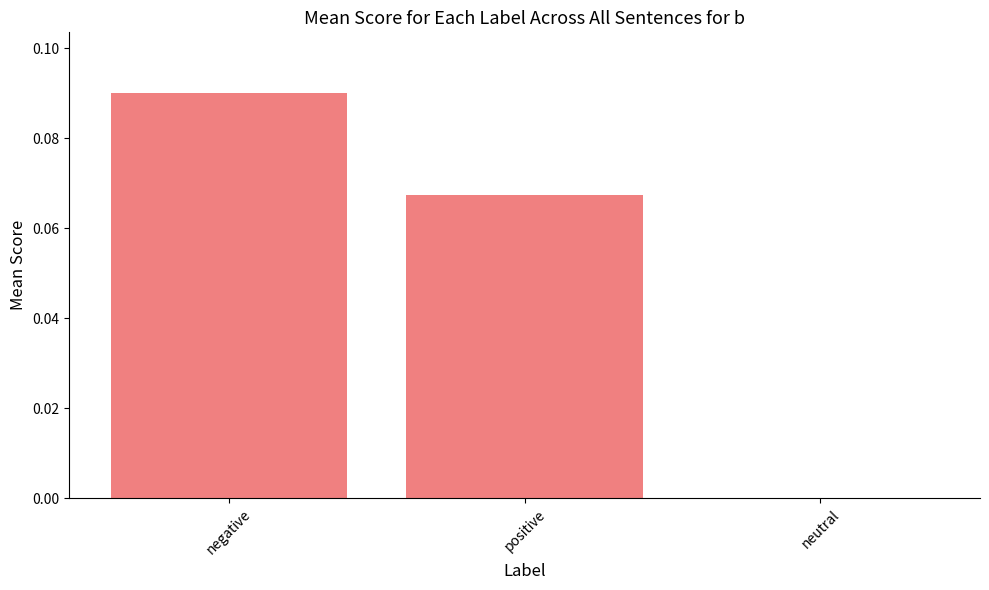

The value at neutral is 0.0. True or false?

True